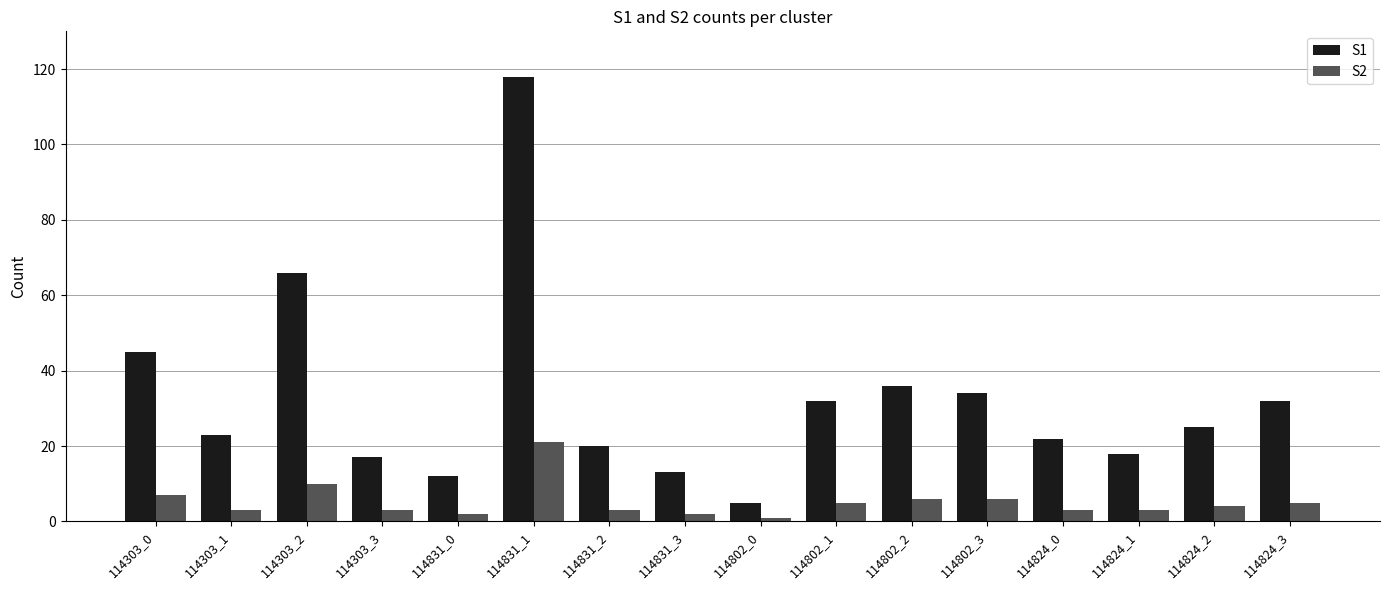

The value of S2 at 114303_0 is 12. True or false?

False